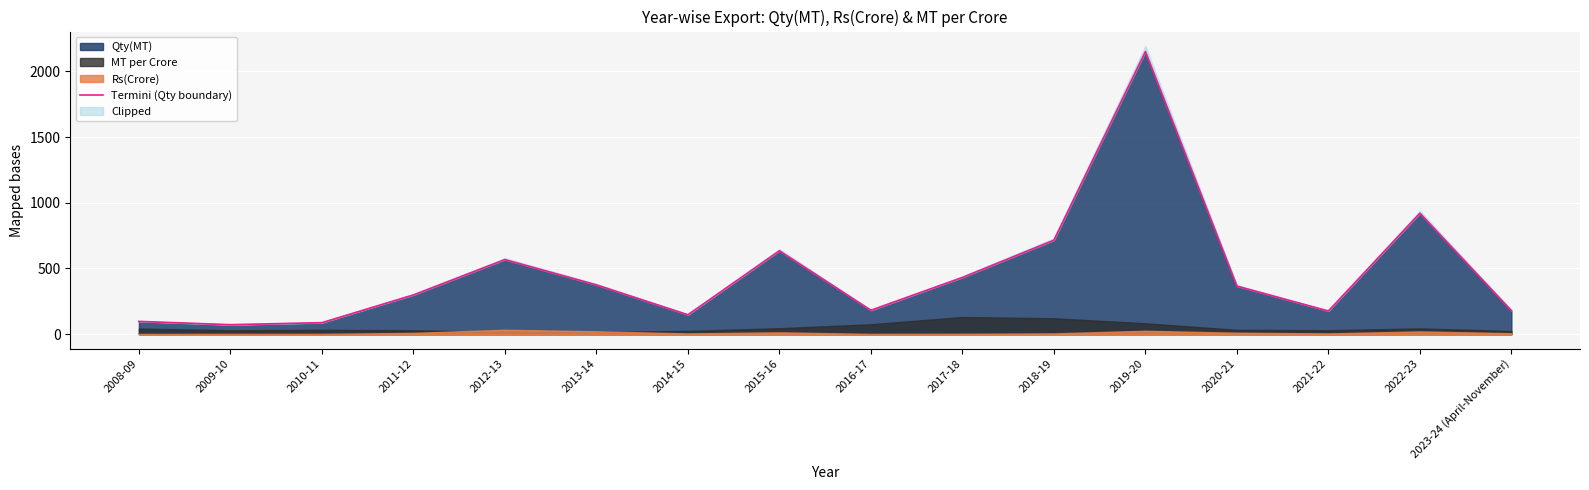

What is the average value?

462.7